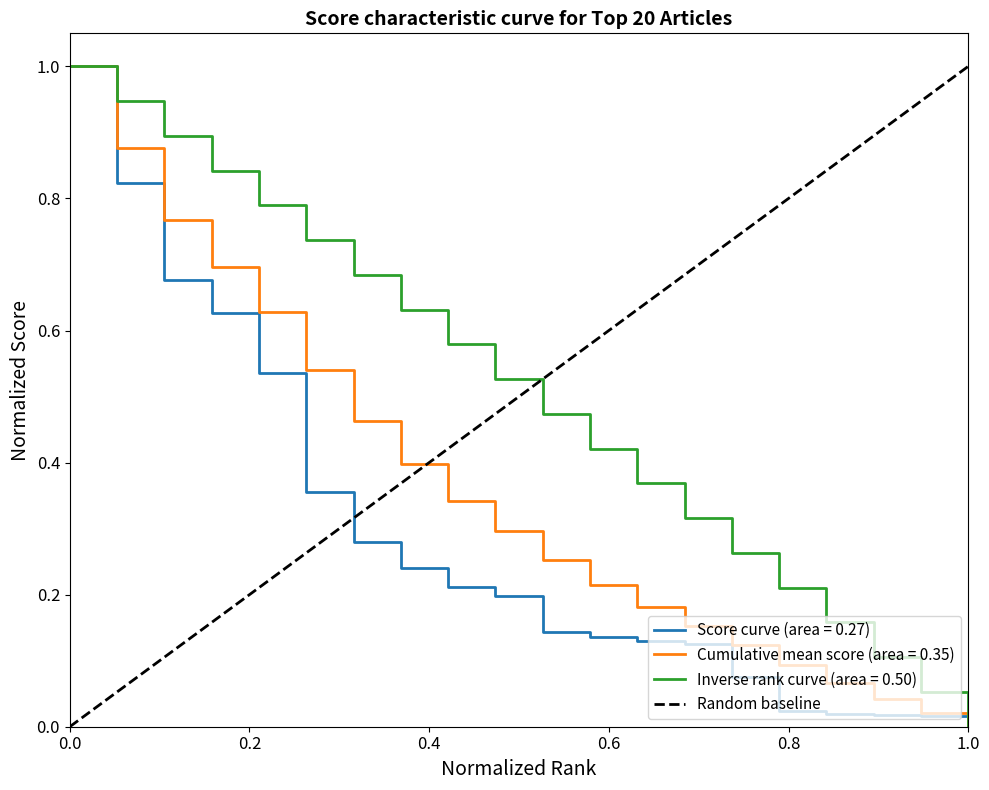

True or false: Cumulative mean score (area = 0.35) has a value of 1.0 at 0.0.

True